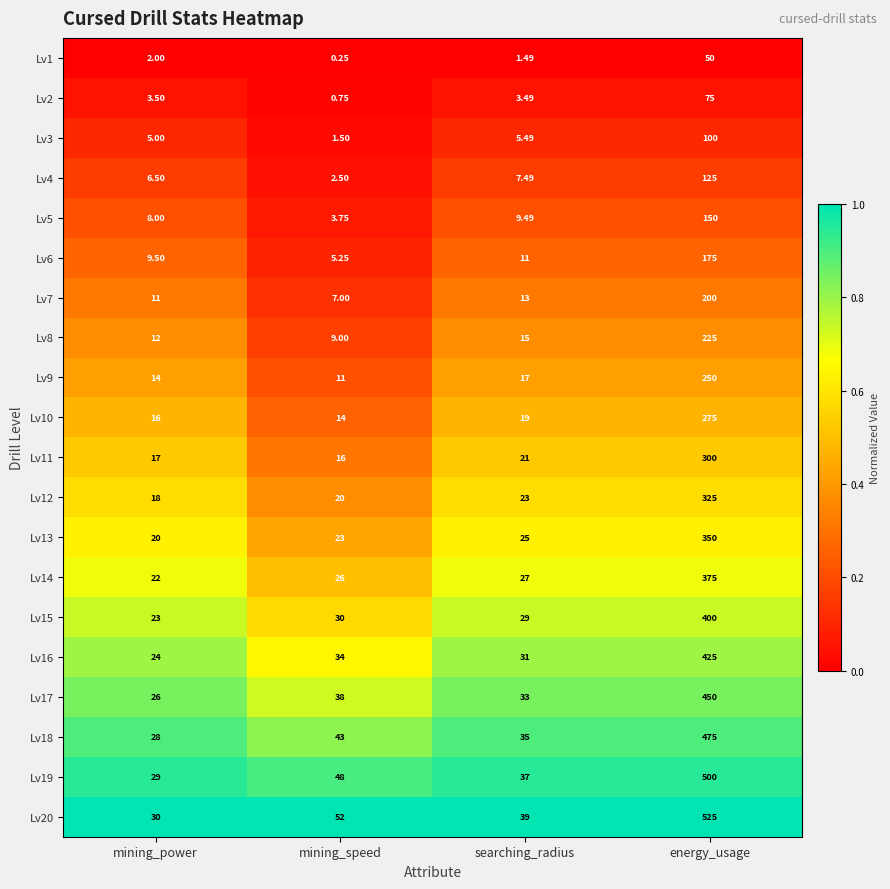

At how many categories does at least one series exceed 0?

4